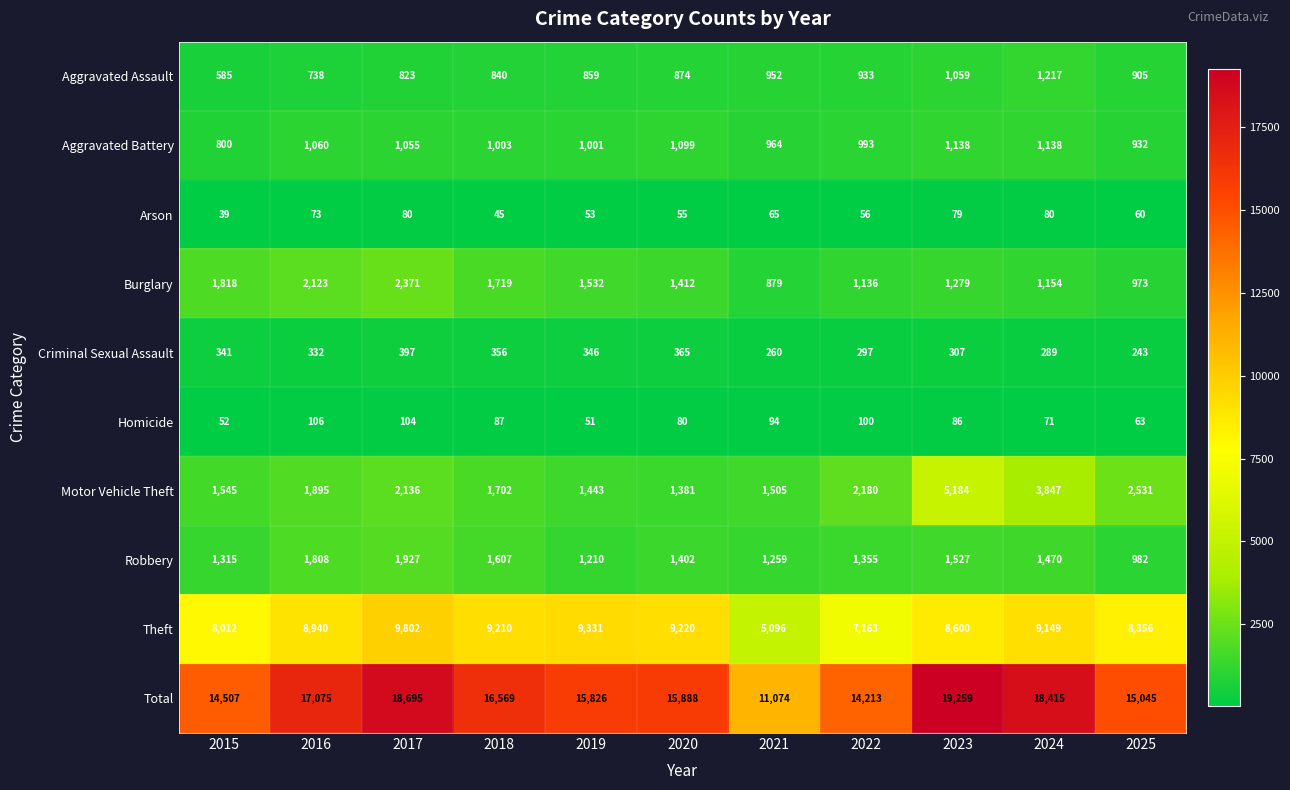

Where is Motor Vehicle Theft nearest to the value 3282?

2024